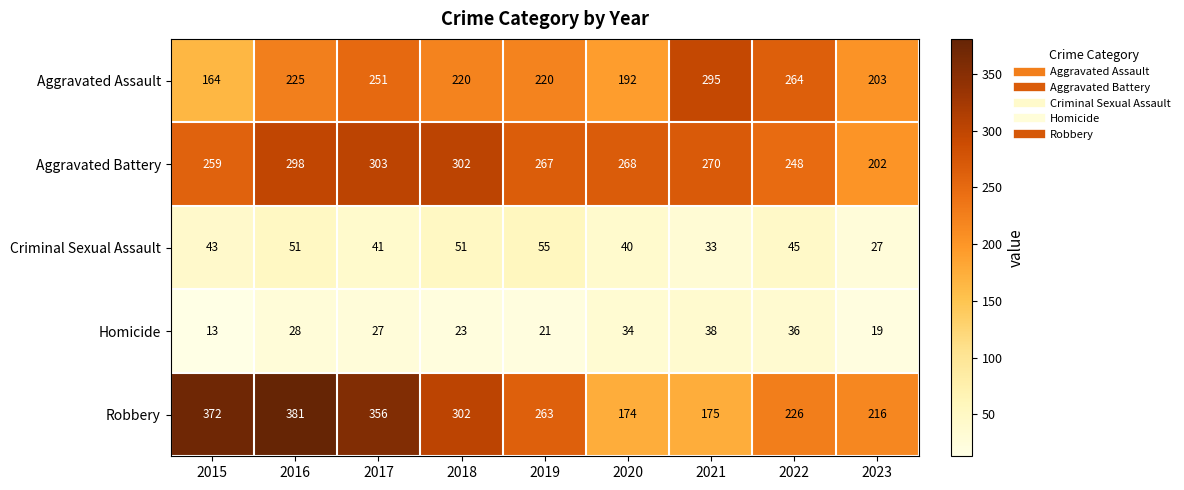

What is the sum of all Aggravated Battery values?

2417